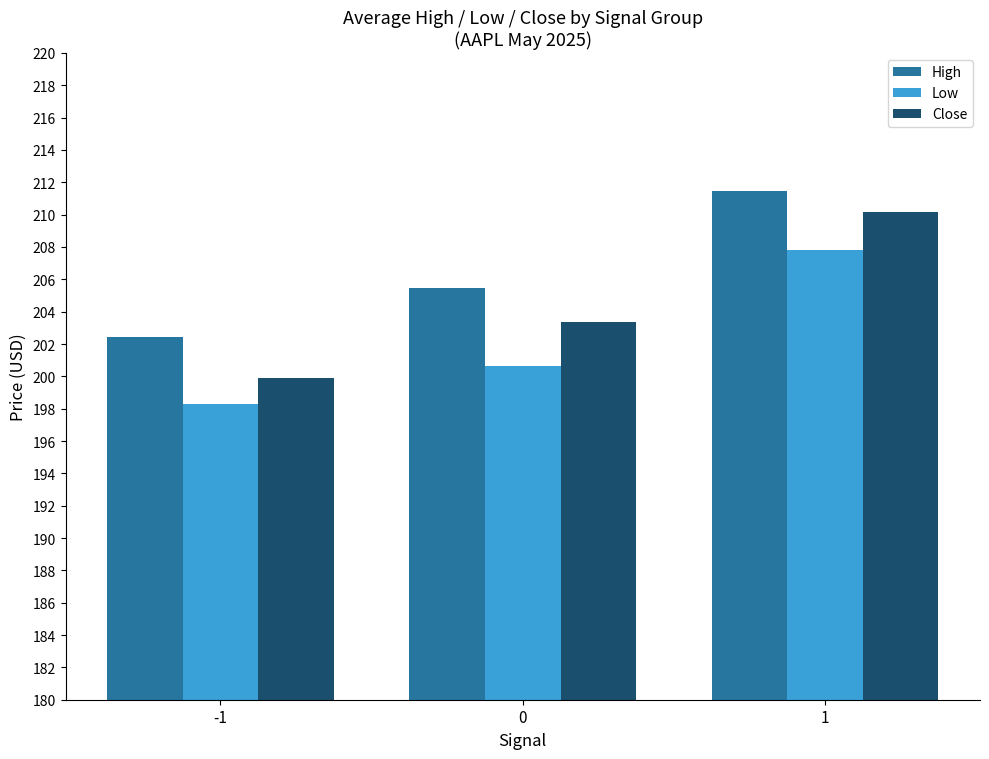

What is the difference between the maximum and minimum values in the Low series?

9.6